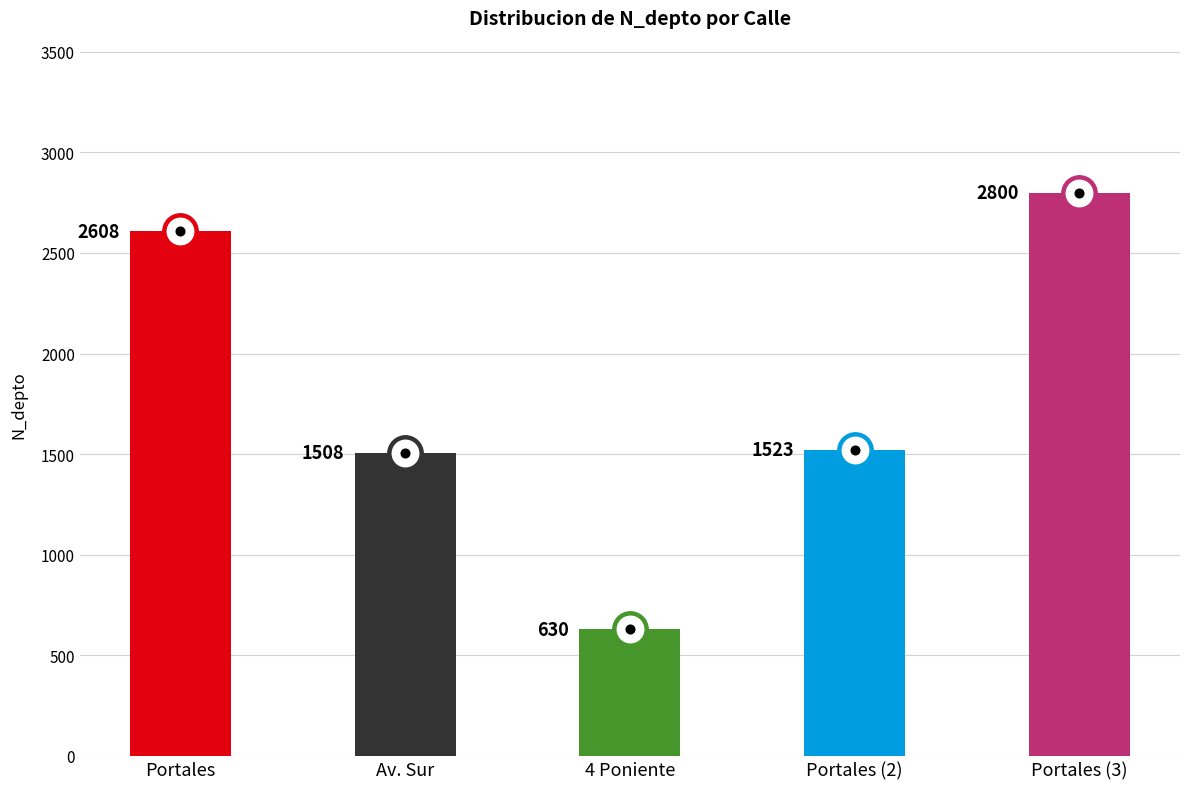

Between Av. Sur and Portales (3), which is larger?

Portales (3)